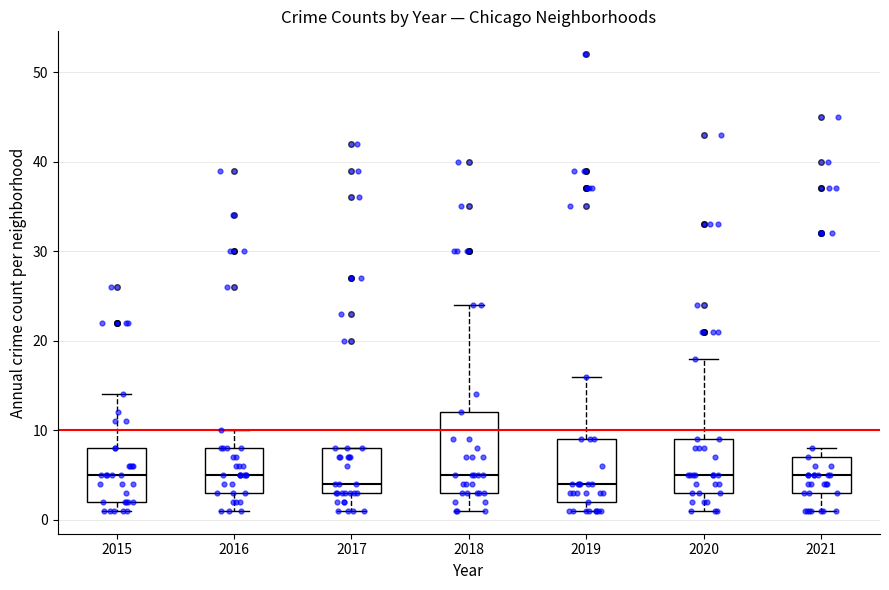

Reading left to right, transcribe this box plot: for each box, give where its median line is, the range the box spans, and where its two whiskers end, as read against the y-axis. The values are not printed on the chart, so give them approximately, as read against the axis.

2015: median 5, box 2 to 8, whiskers 1 to 14
2016: median 5, box 3 to 8, whiskers 1 to 10
2017: median 4, box 3 to 8, whiskers 1 to 8
2018: median 5, box 3 to 12, whiskers 1 to 24
2019: median 4, box 2 to 9, whiskers 1 to 16
2020: median 5, box 3 to 9, whiskers 1 to 18
2021: median 5, box 3 to 7, whiskers 1 to 8